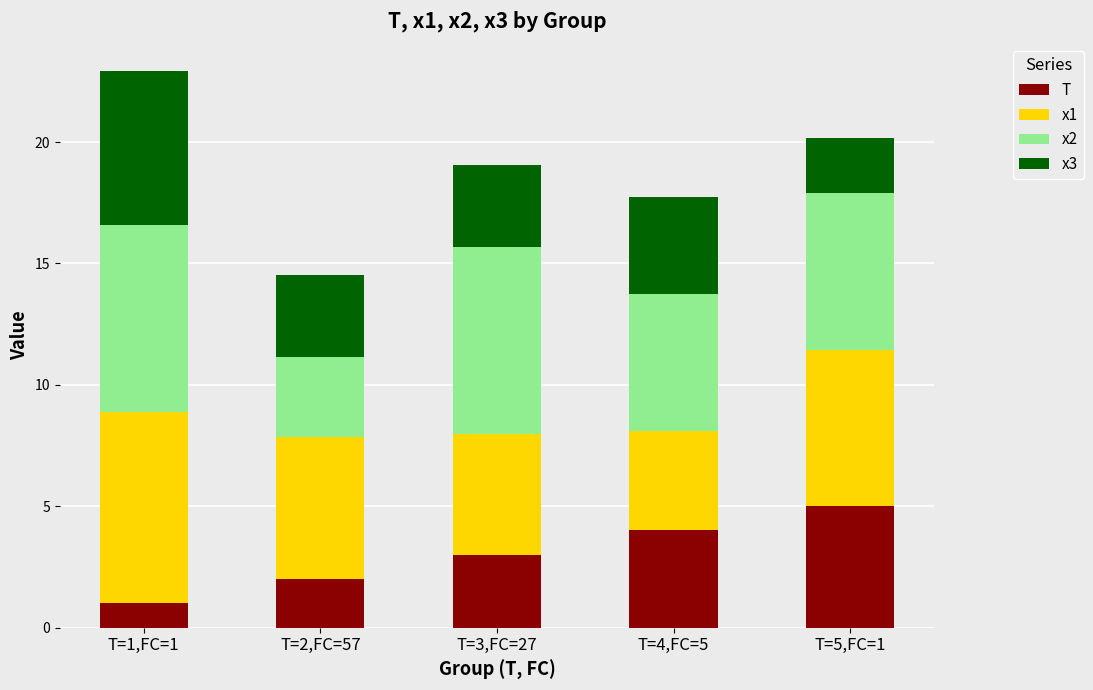

At which category is the sum across all series the highest?

T=1,FC=1